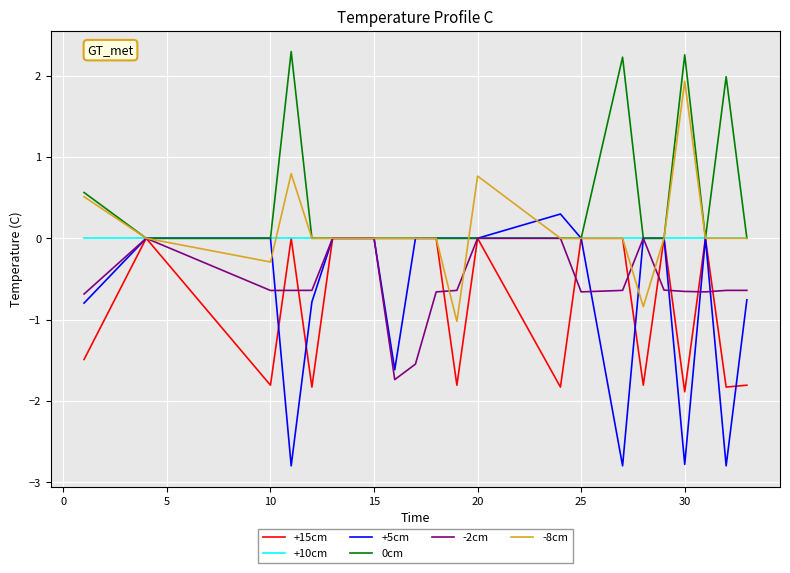

What is the highest value of the -8cm series?

1.9